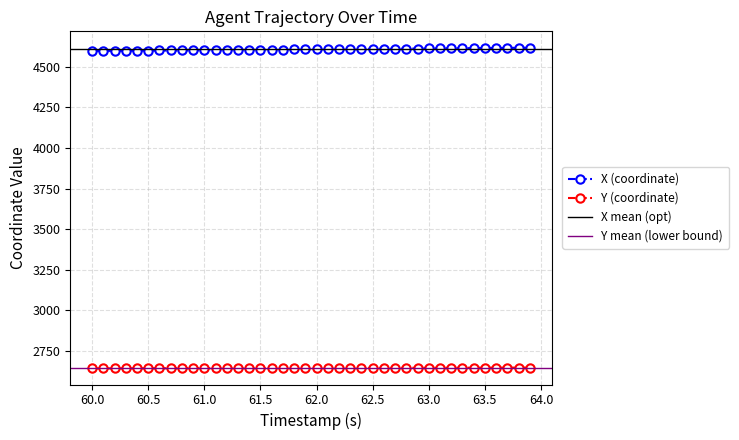

Rank the series by their average value, from highest to lowest.

X, Y